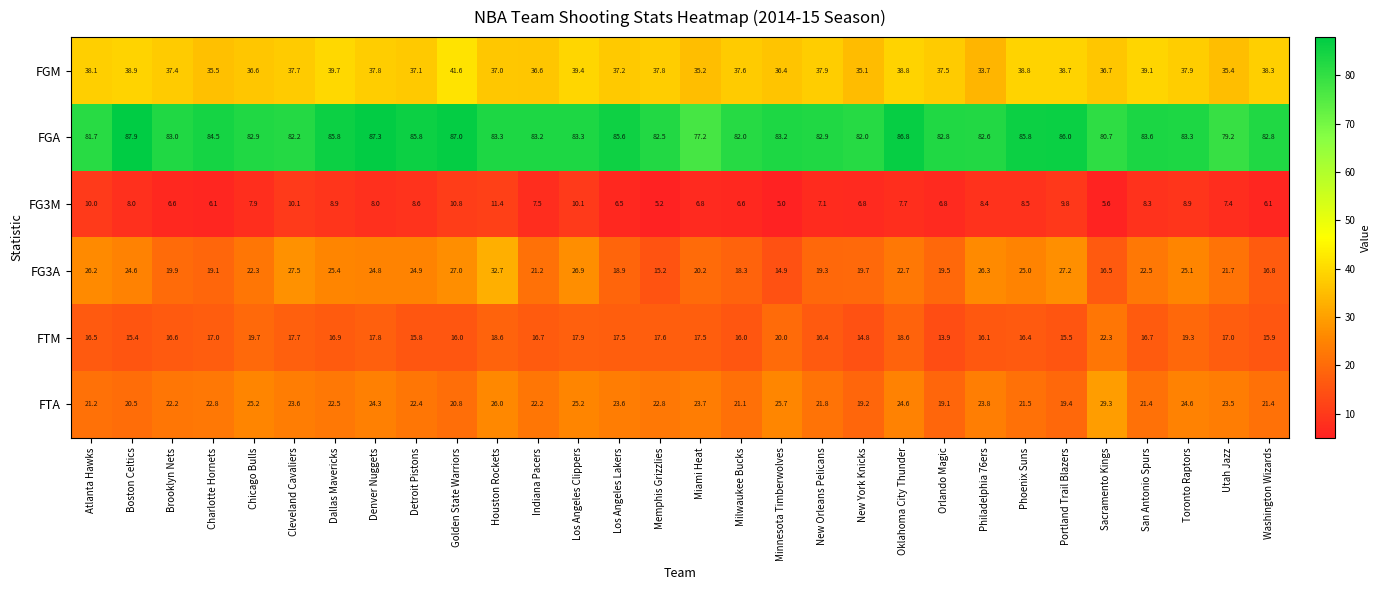

The FG3M series shows 8.5 at Phoenix Suns. True or false?

True